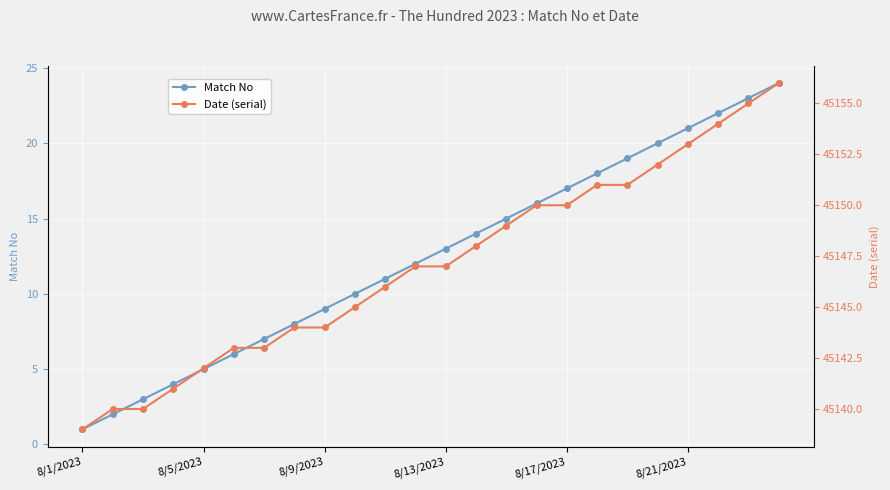

Reading left to right, extract all data points from this chart.

Match No: 1	2	3	4	5	6	7	8	9	10	11	12	13	14	15	16	17	18	19	20	21	22	23	24
Date (serial): 45139	45140	45140	45141	45142	45143	45143	45144	45144	45145	45146	45147	45147	45148	45149	45150	45150	45151	45151	45152	45153	45154	45155	45156